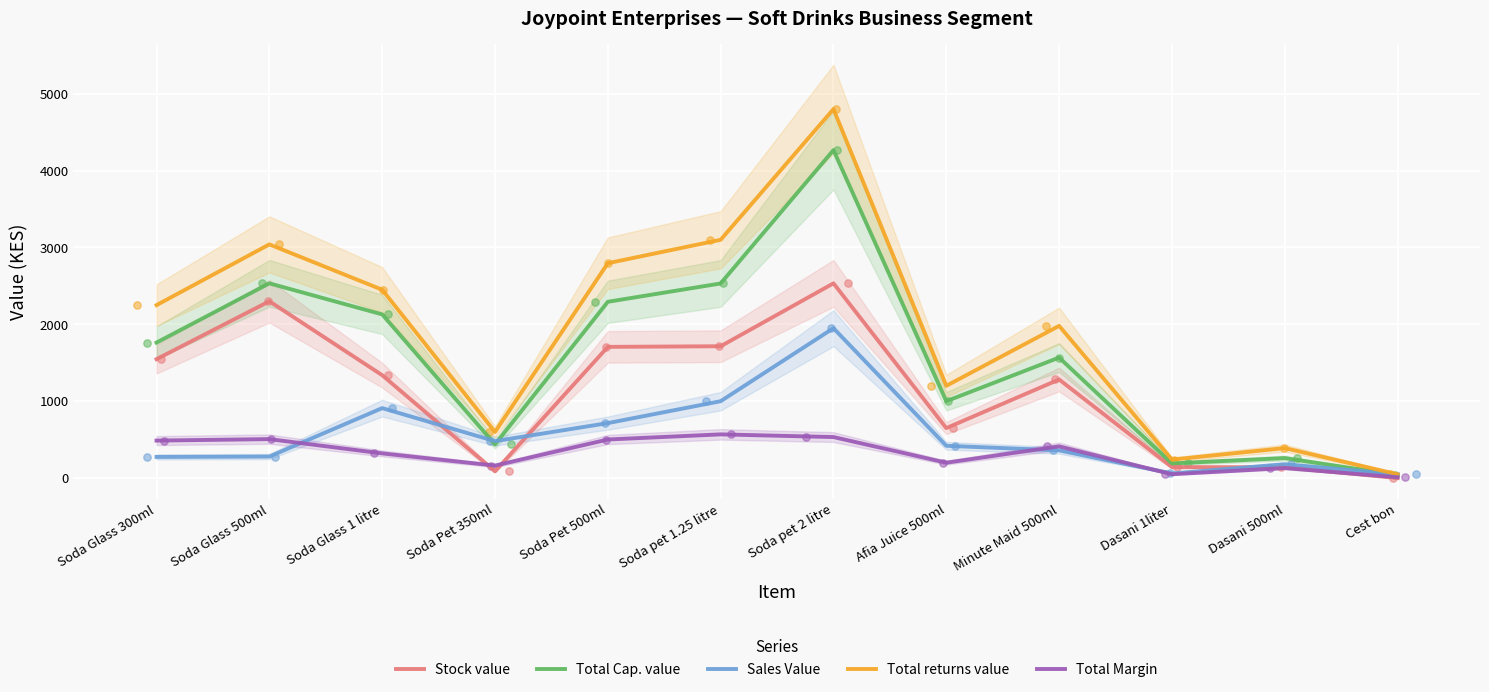

What is the total value across all series at Soda Pet 500ml?

8011.7